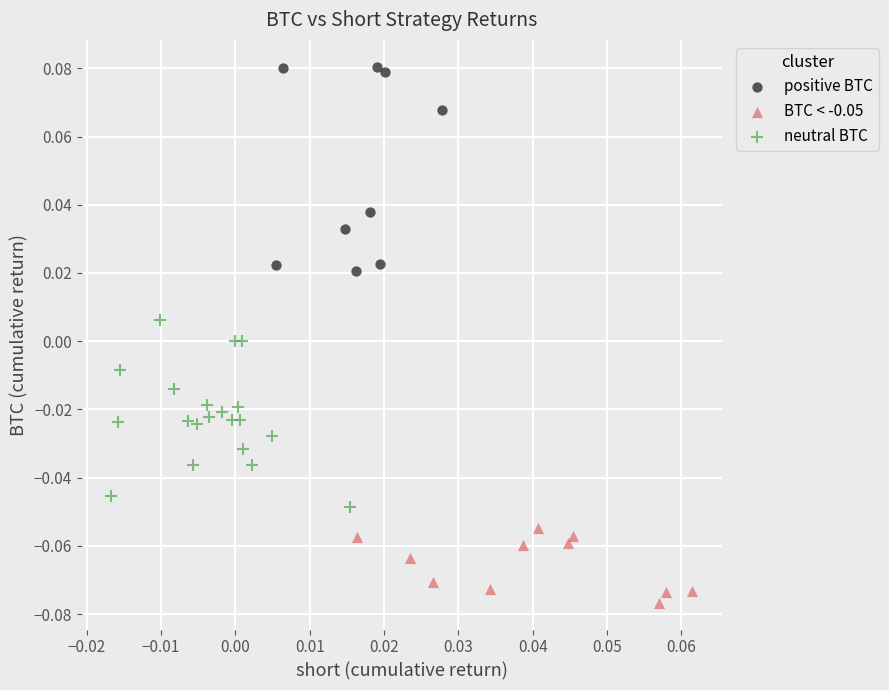

Which series reaches the maximum Y coordinate?

positive BTC